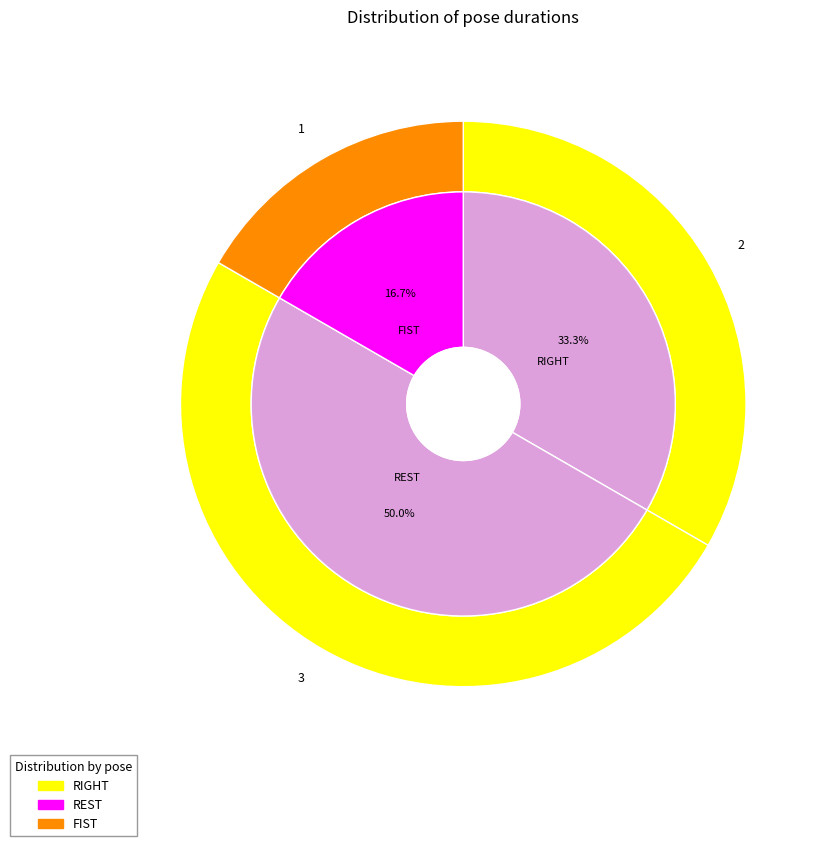

Count the number of slices in the pie.

3